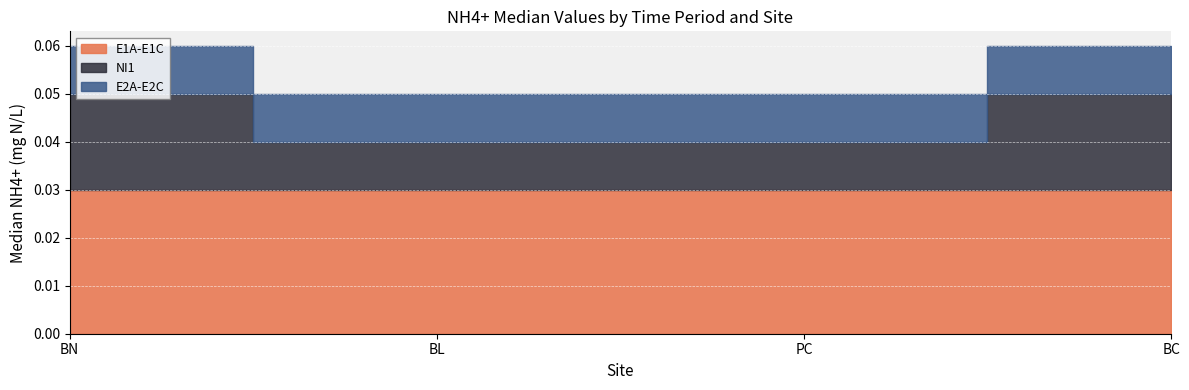

Is it true that E1A-E1C equals 0.0 at BL?

False